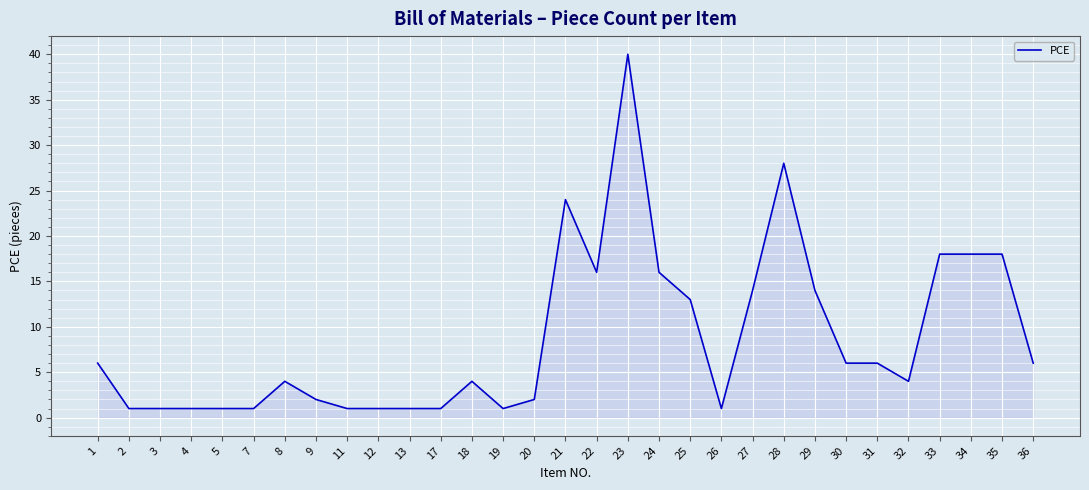

What is the maximum value shown in the chart?

40